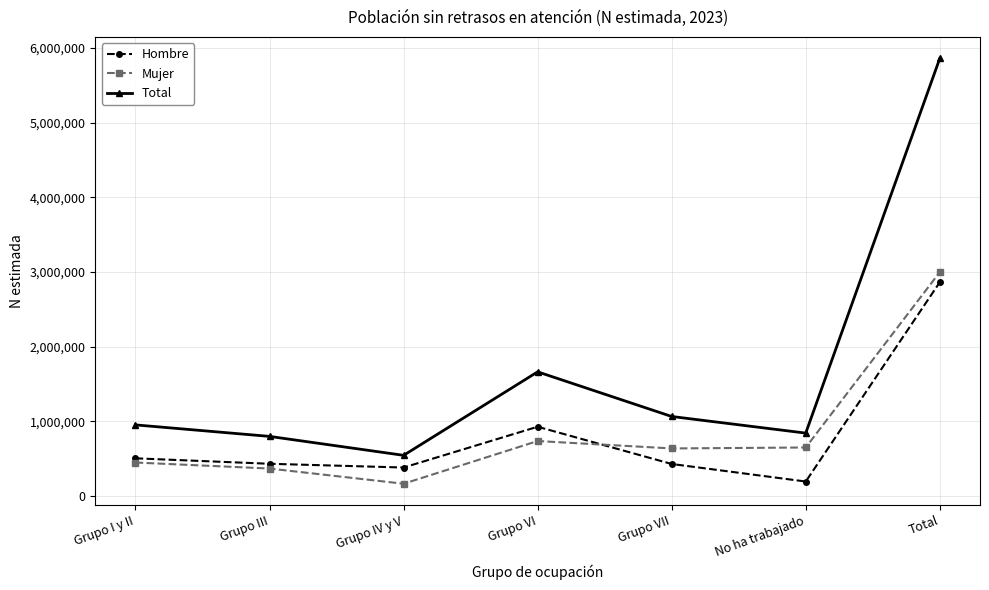

Which series has the largest range (max minus min)?

Total